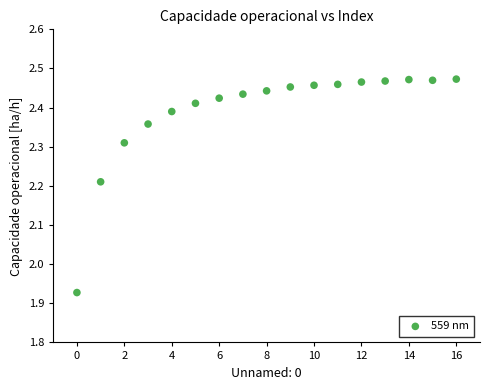

What is the range of Y values (max minus min)?

0.5